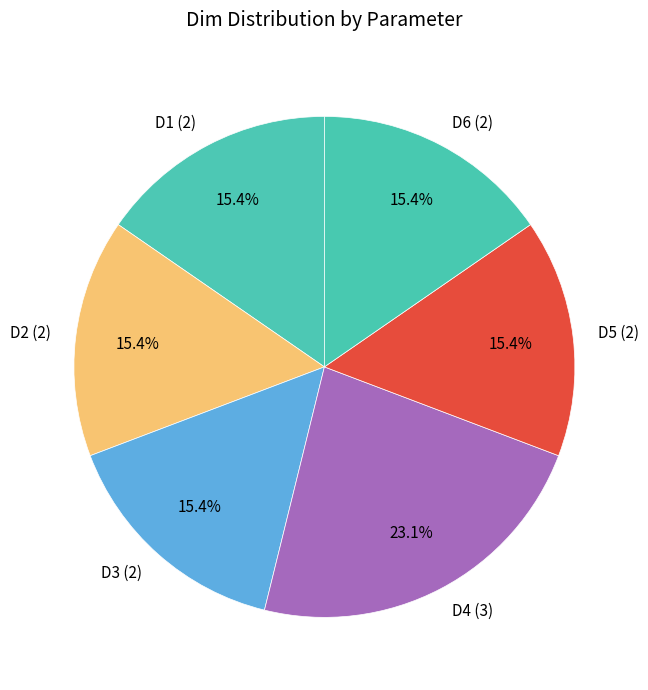

Is there any slice that represents more than half of the pie?

No